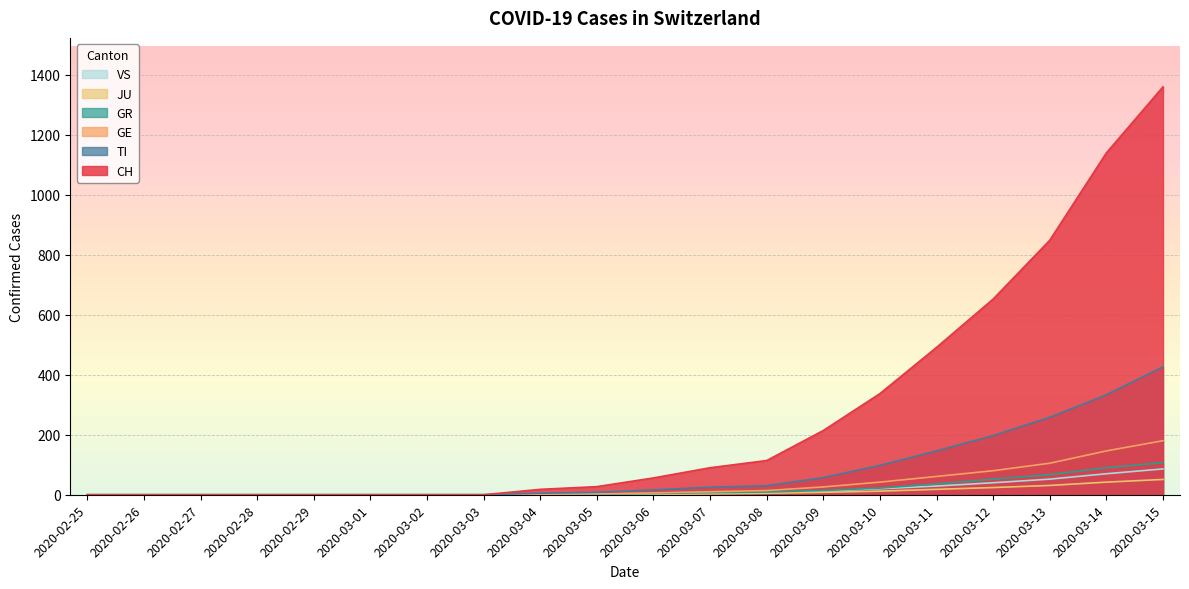

How many lines are shown in the chart?

6